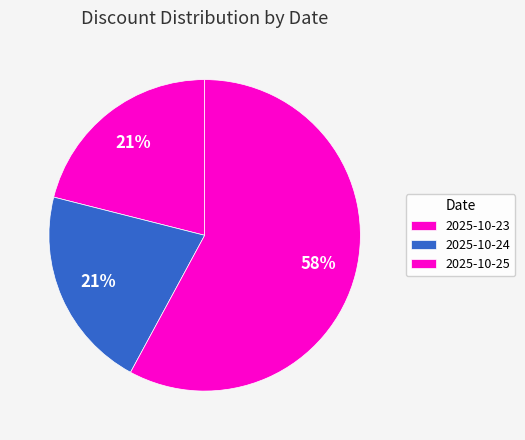

To the nearest percent, what percentage of the pie is 2025-10-25?

58%